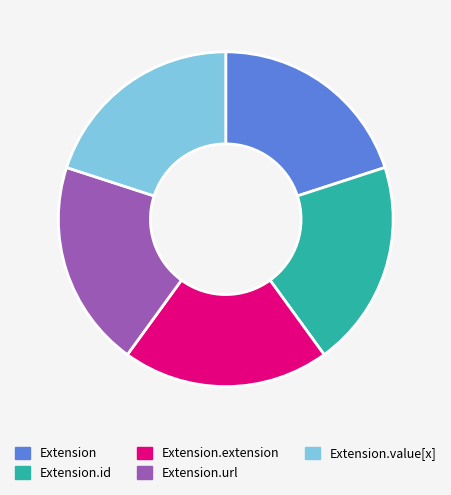

How many segments does this pie chart have?

5